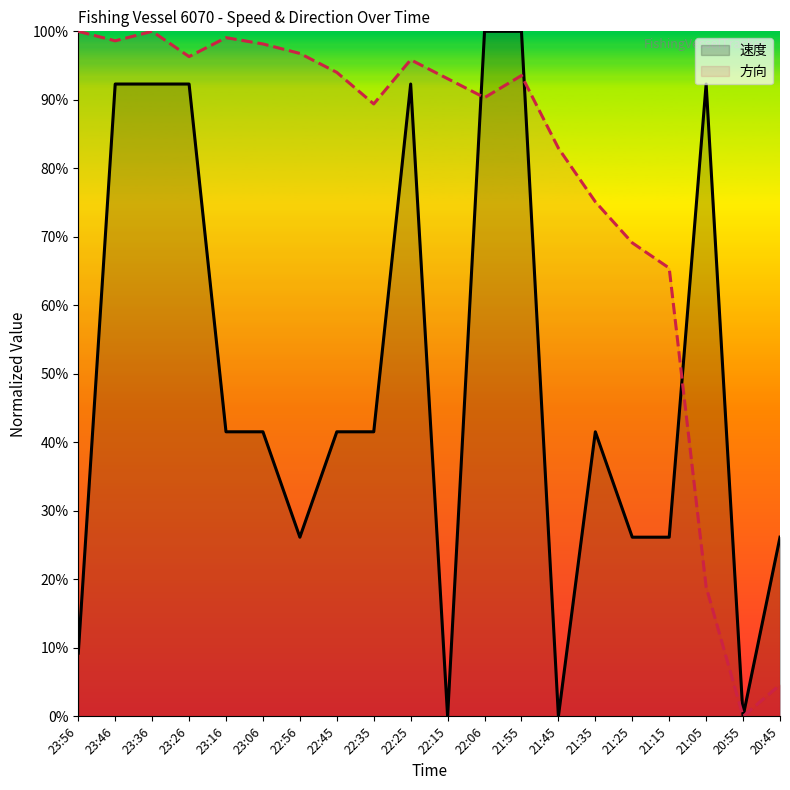

The 速度 series shows 0.0 at 21:45. True or false?

True